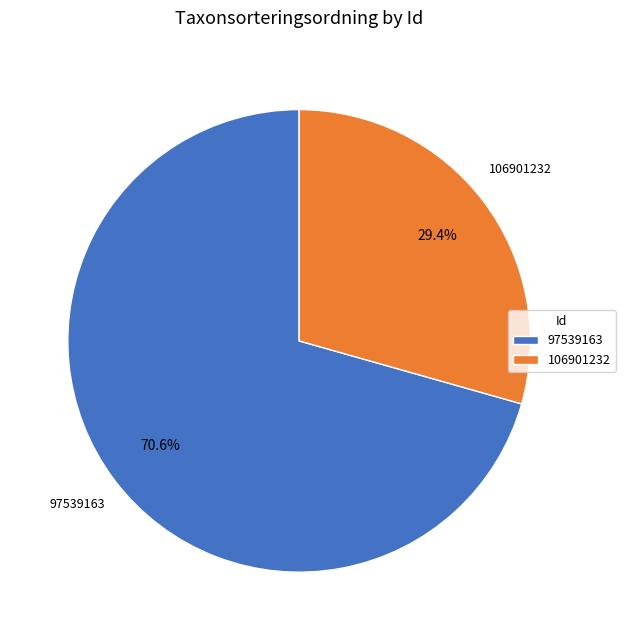

How many segments does this pie chart have?

2